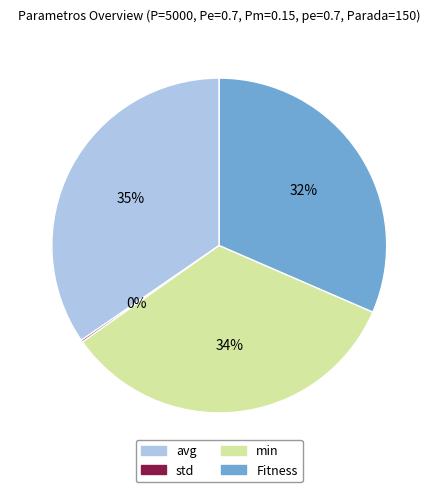

The Fitness slice represents 37% of the pie. True or false?

False